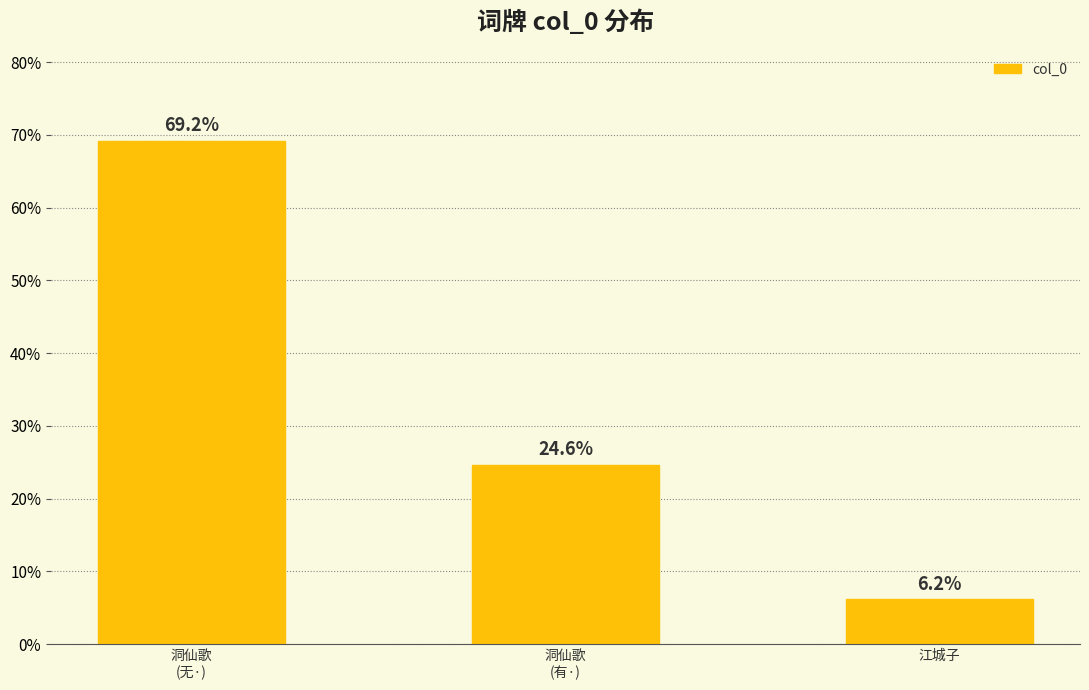

The value at 江城子 is 1.8. True or false?

False